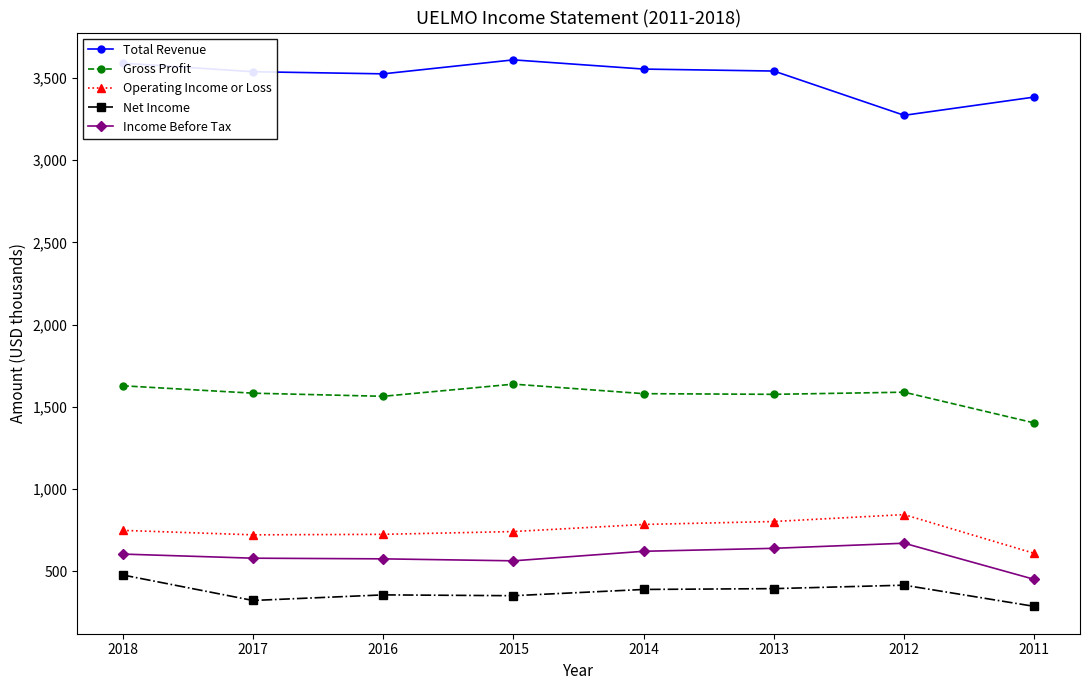

True or false: Net Income and Income Before Tax cross at least once.

False